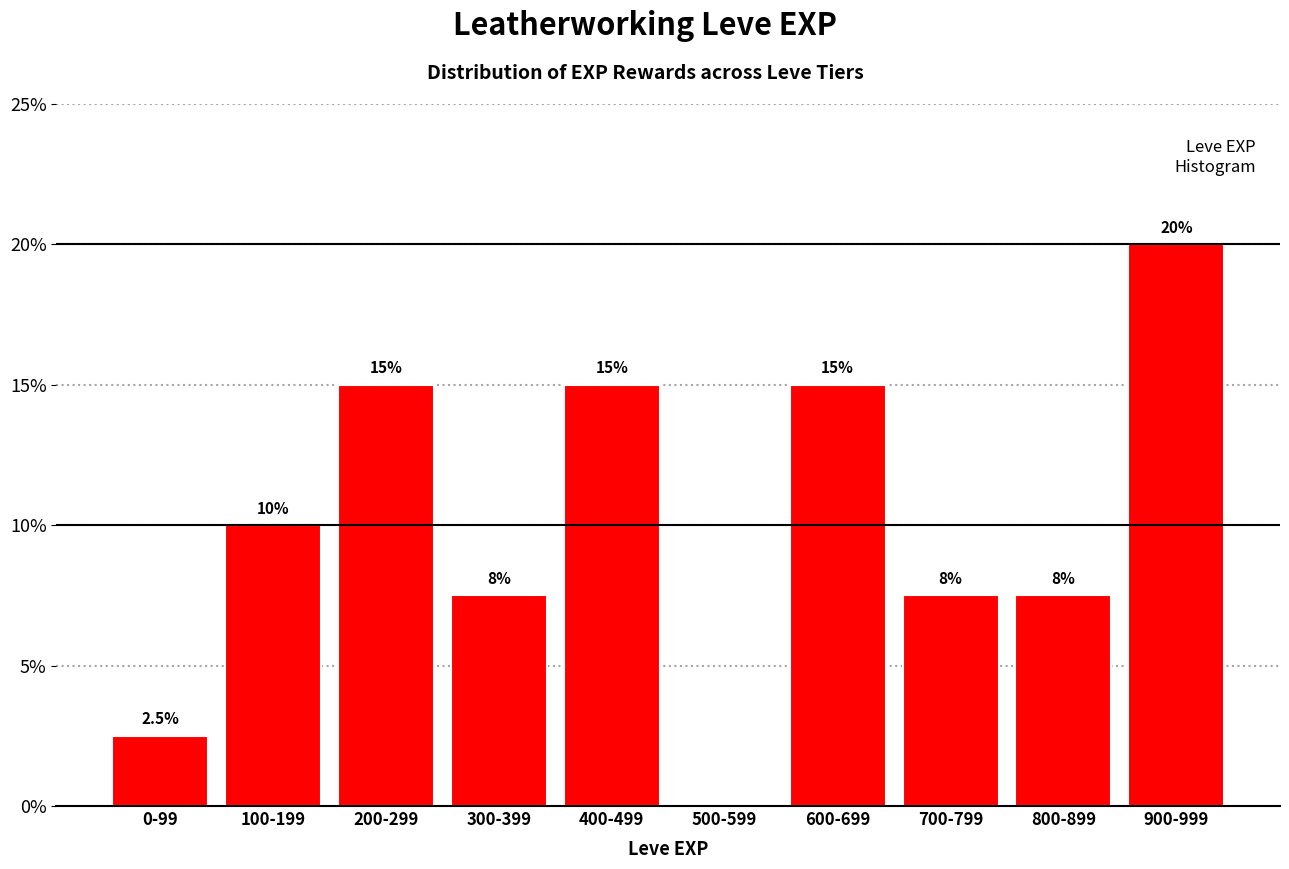

Reading right to left, what are all the values shown in this chart?

900-999=20.0	800-899=7.5	700-799=7.5	600-699=15.0	500-599=0.0	400-499=15.0	300-399=7.5	200-299=15.0	100-199=10.0	0-99=2.5